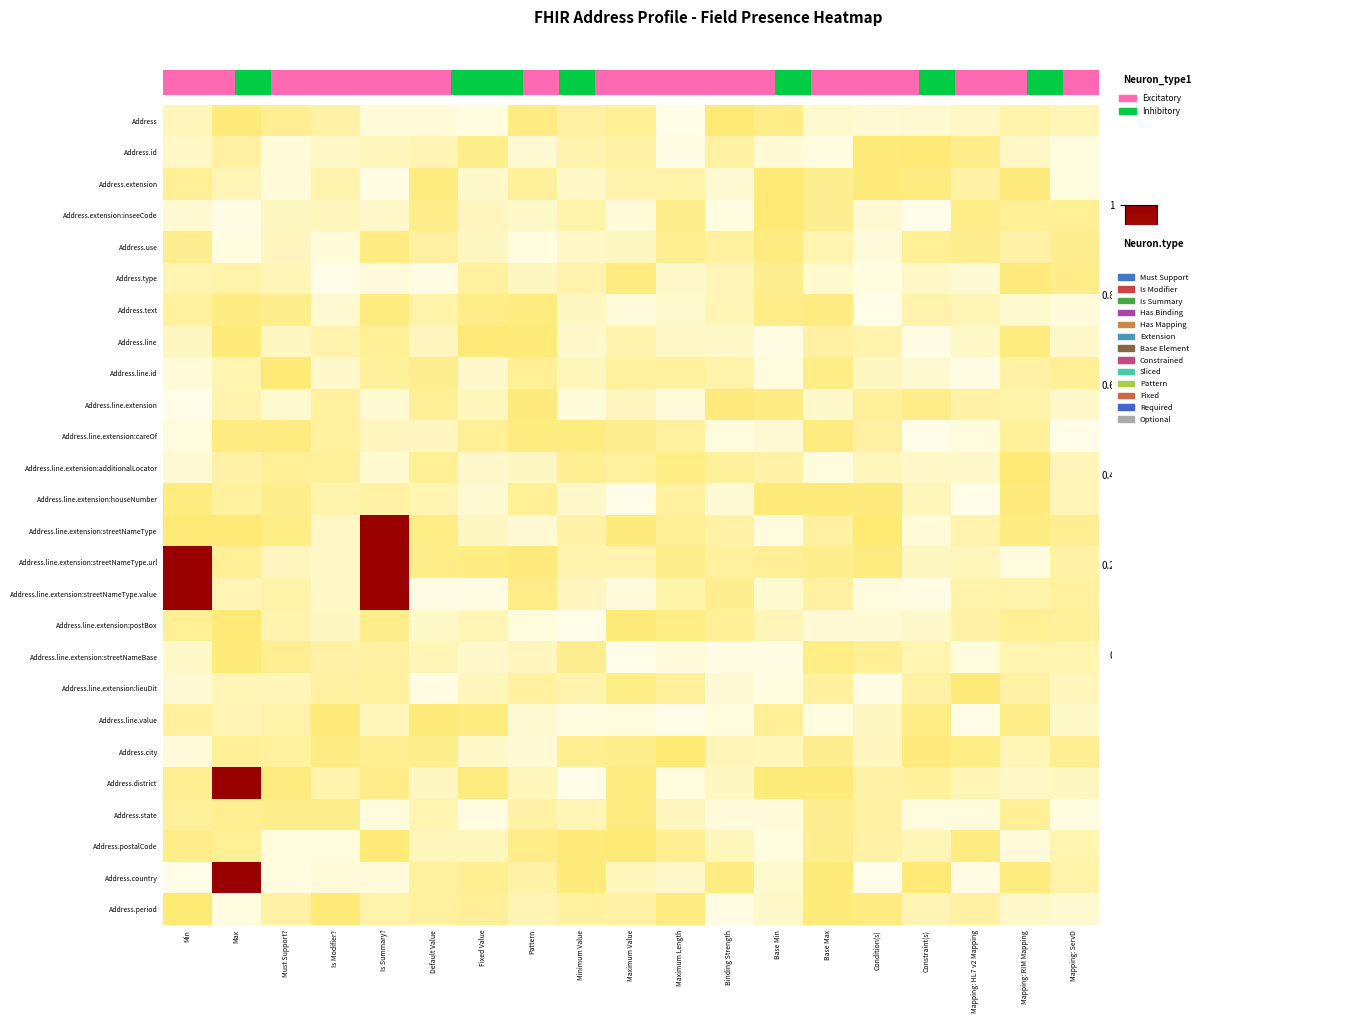

How many series are shown in this chart?

26